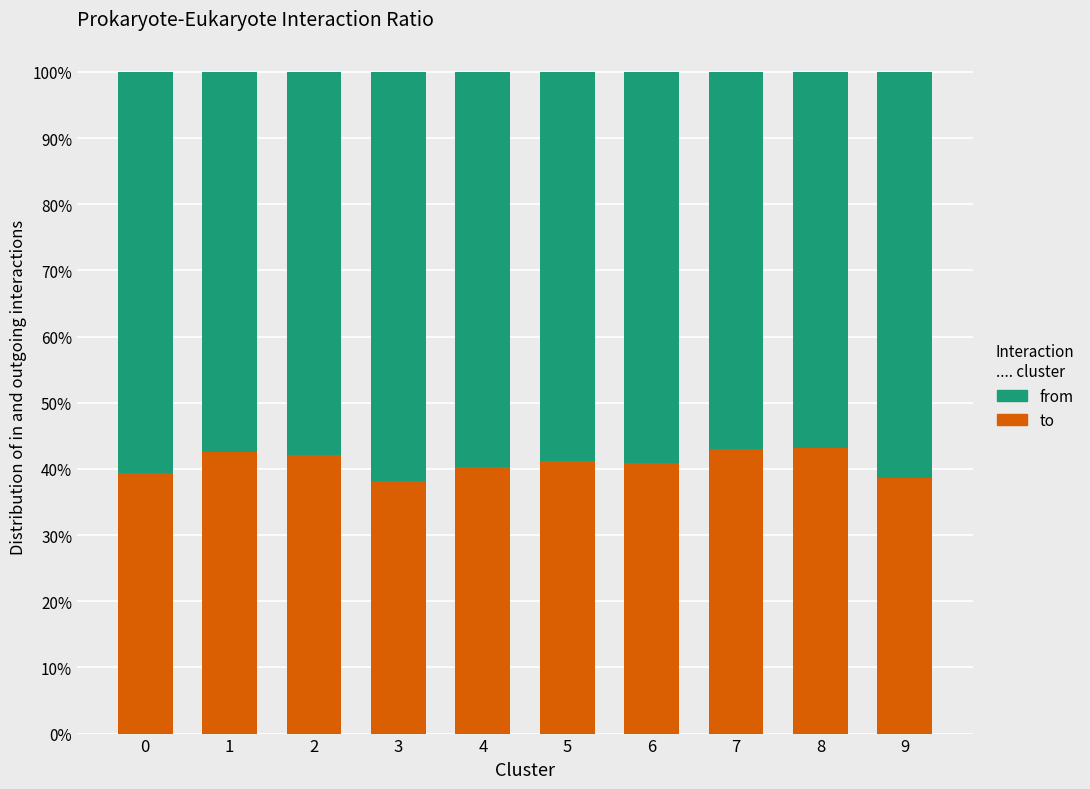

Is it true that to equals 38.1 at 3?

True